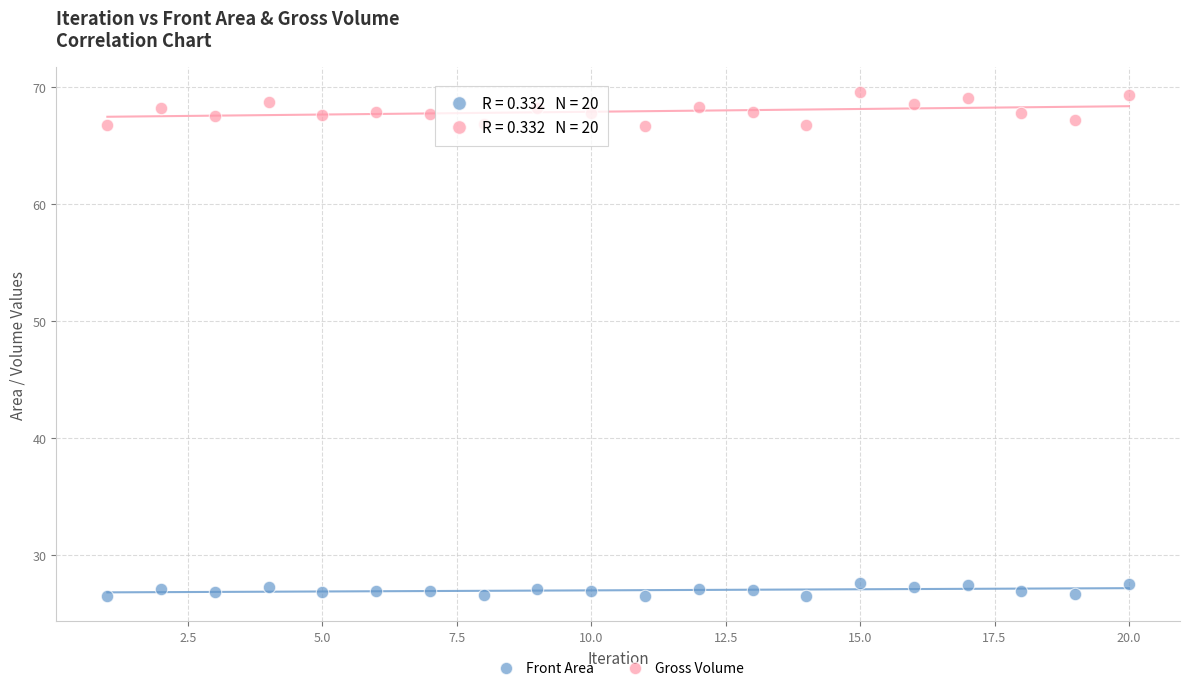

Which series has the widest spread of Y values?

Gross Volume